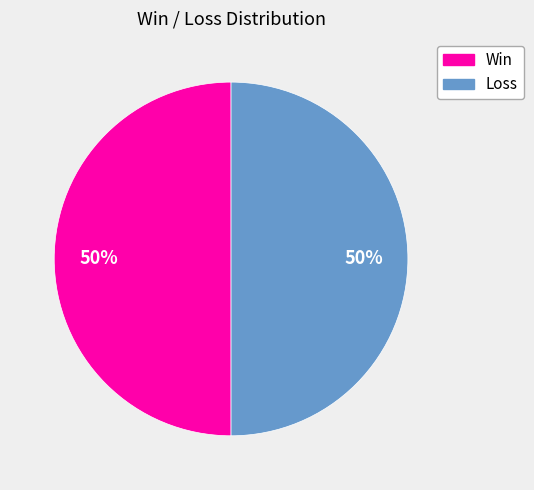

To the nearest percent, what is the average slice percentage?

50%